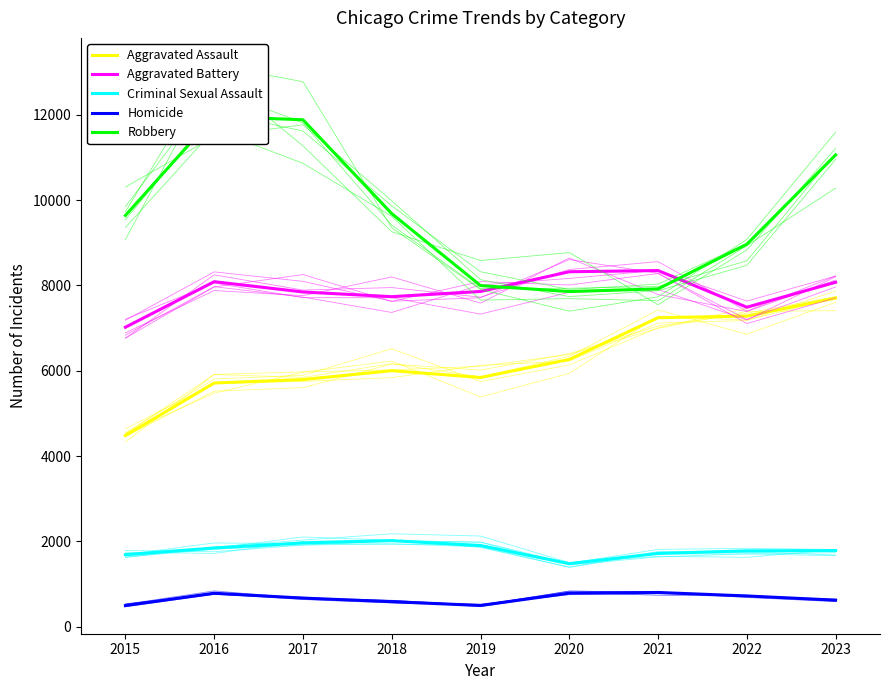

True or false: Criminal Sexual Assault and Aggravated Assault intersect in this chart.

False